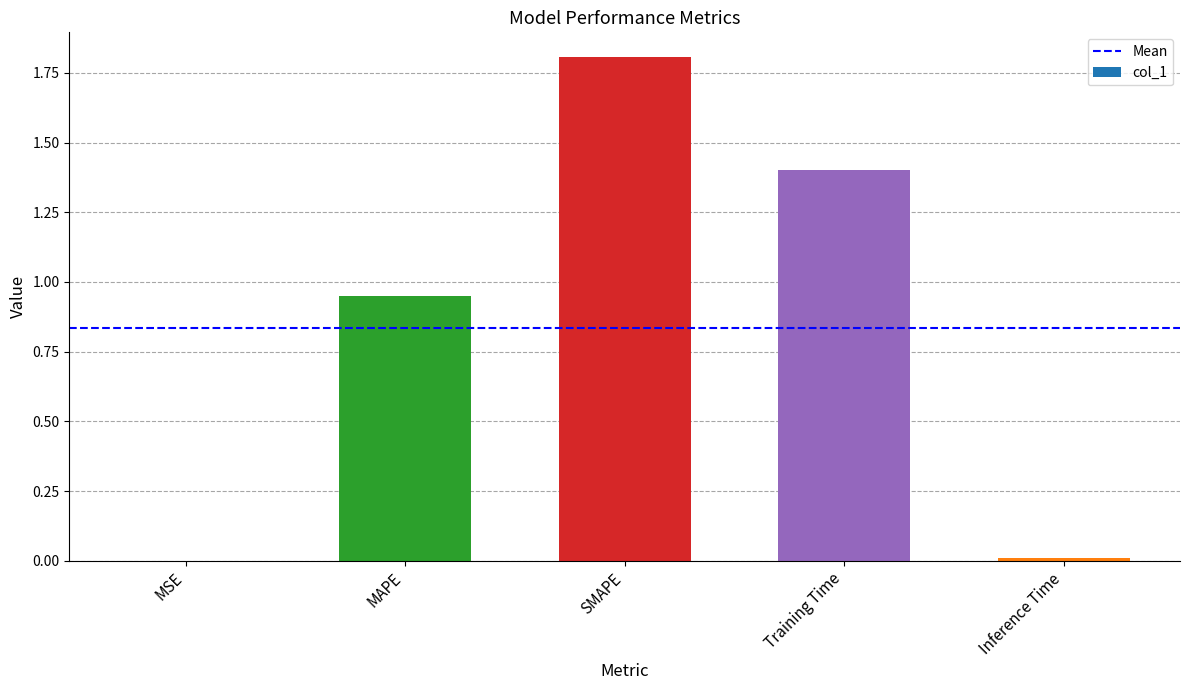

Which has a higher value, MAPE or Inference Time?

MAPE